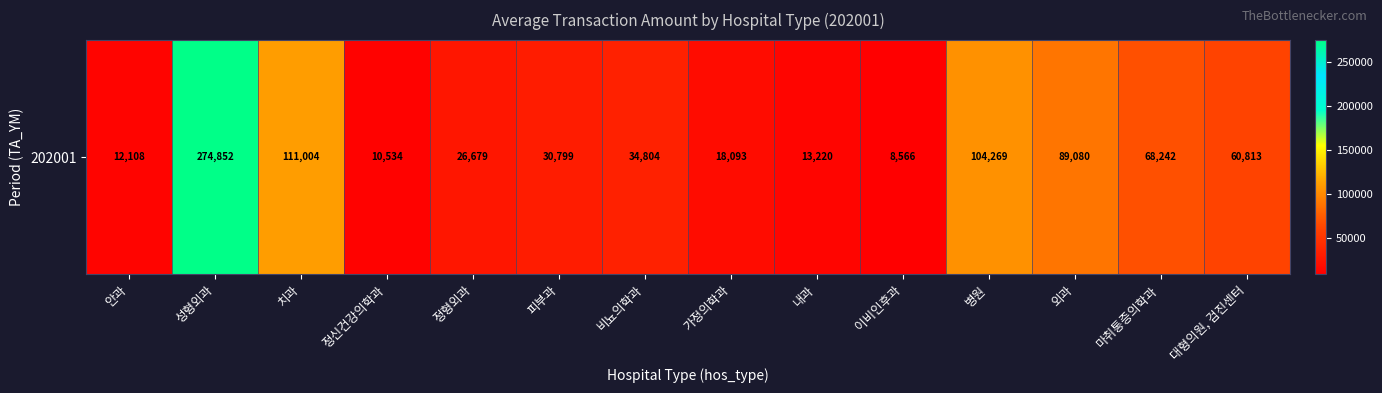

Where does the data first go above 34804?

성형외과